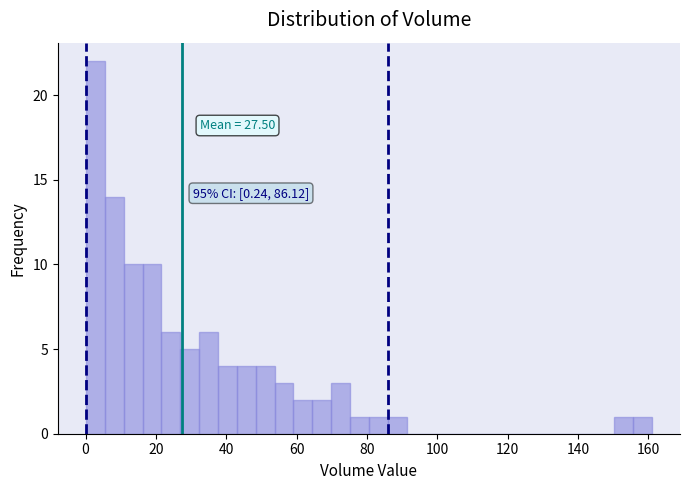

Read against the x-axis, roughly where is the centre of the tallest bar?

2